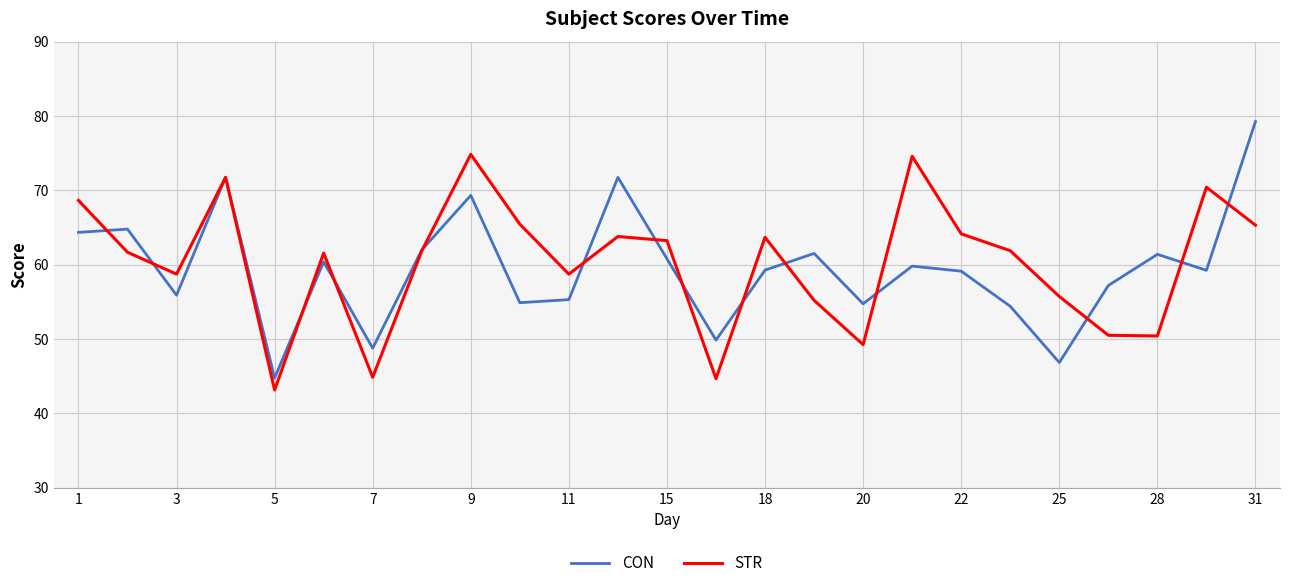

What are all the series names shown in the legend?

CON, STR